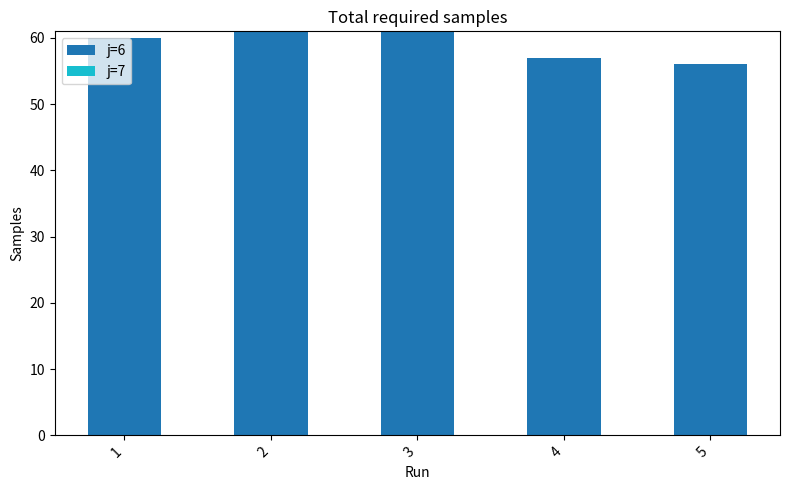

Count the number of categories in the chart.

5